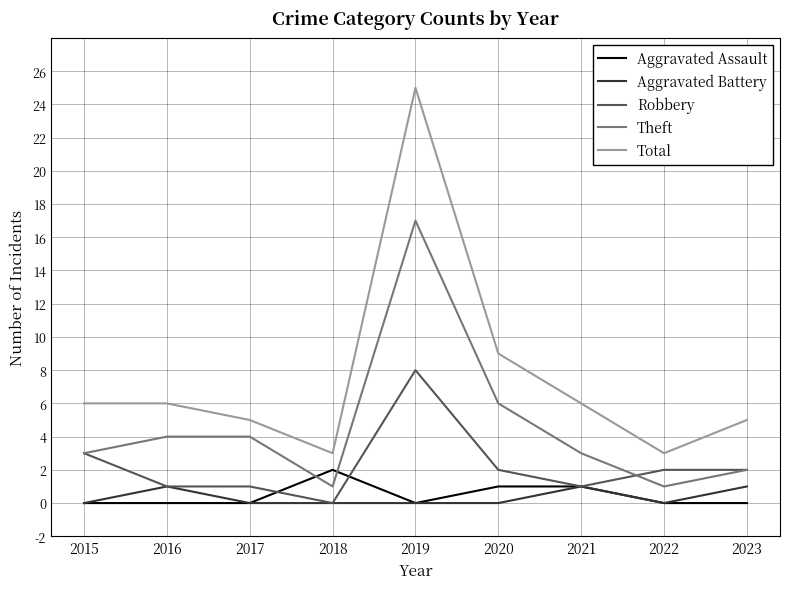

Is the value of Total at 2019 greater than the value of Aggravated Assault at 2021?

Yes